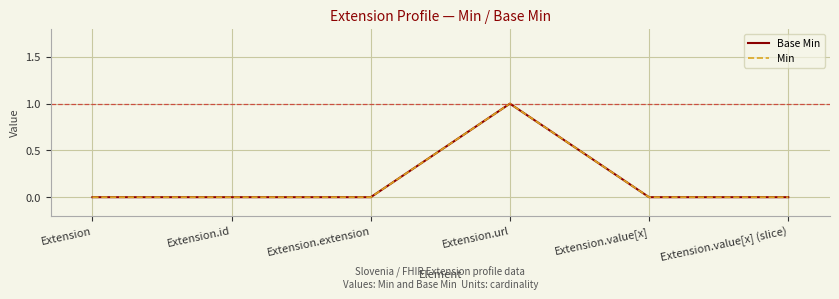

Is this an area chart (filled region under the line)?

No